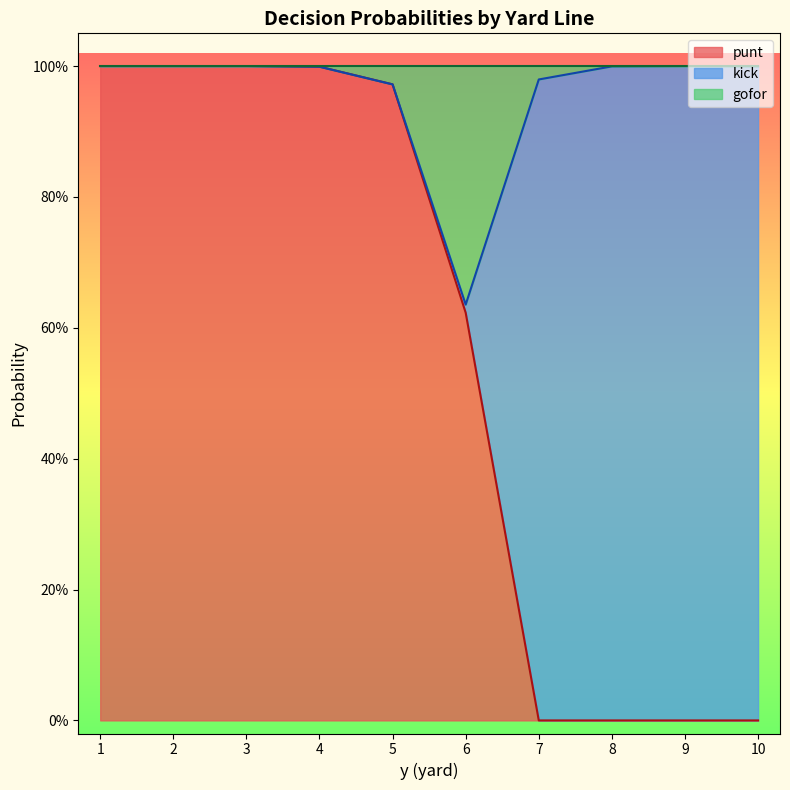

Which has a higher value, 2 or 5?

2